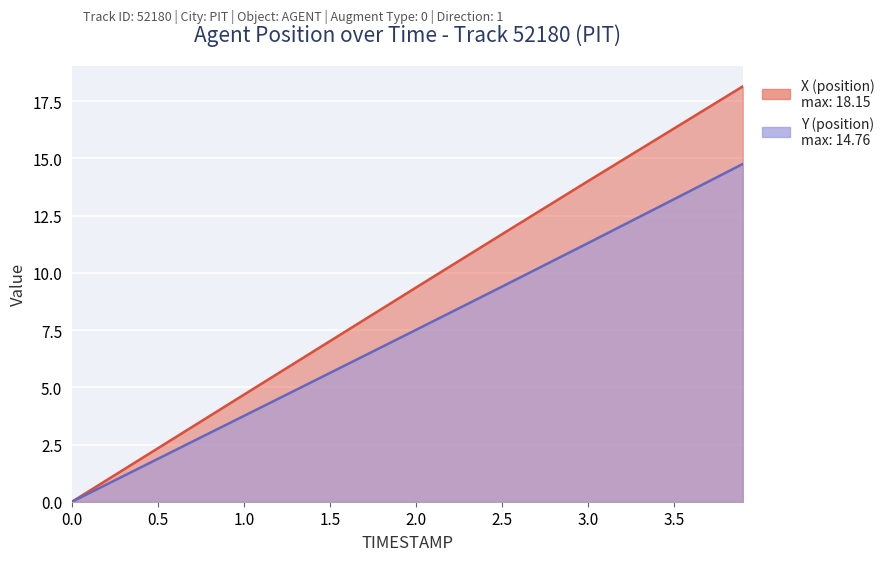

What is the sum of all Y values?

67.5